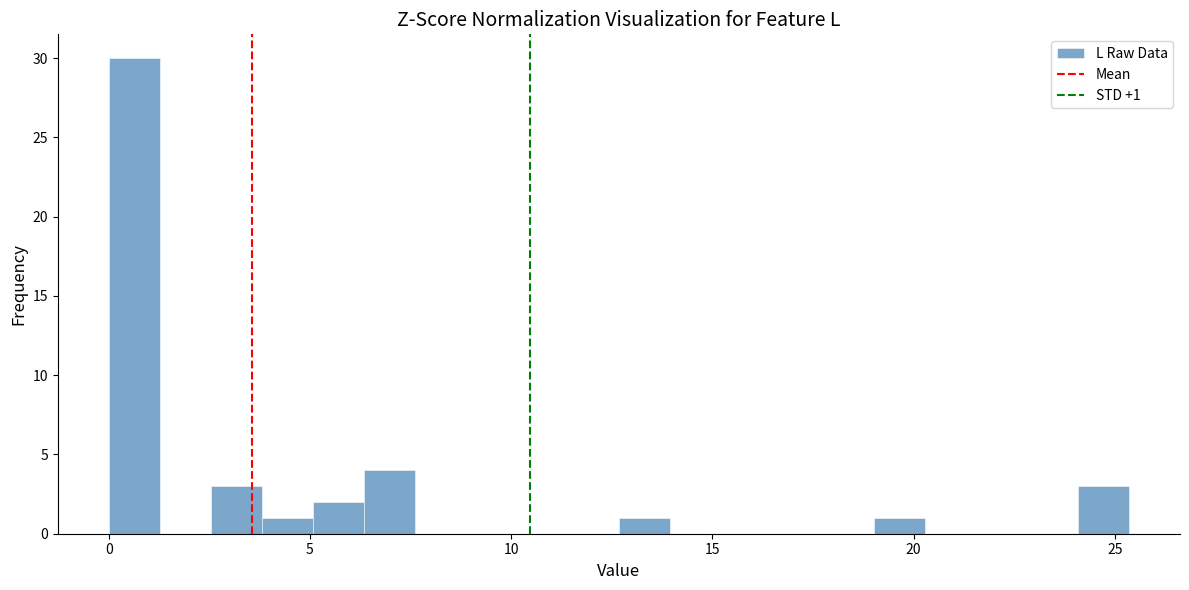

Read against the x-axis, roughly where is the centre of the tallest bar?

0.5